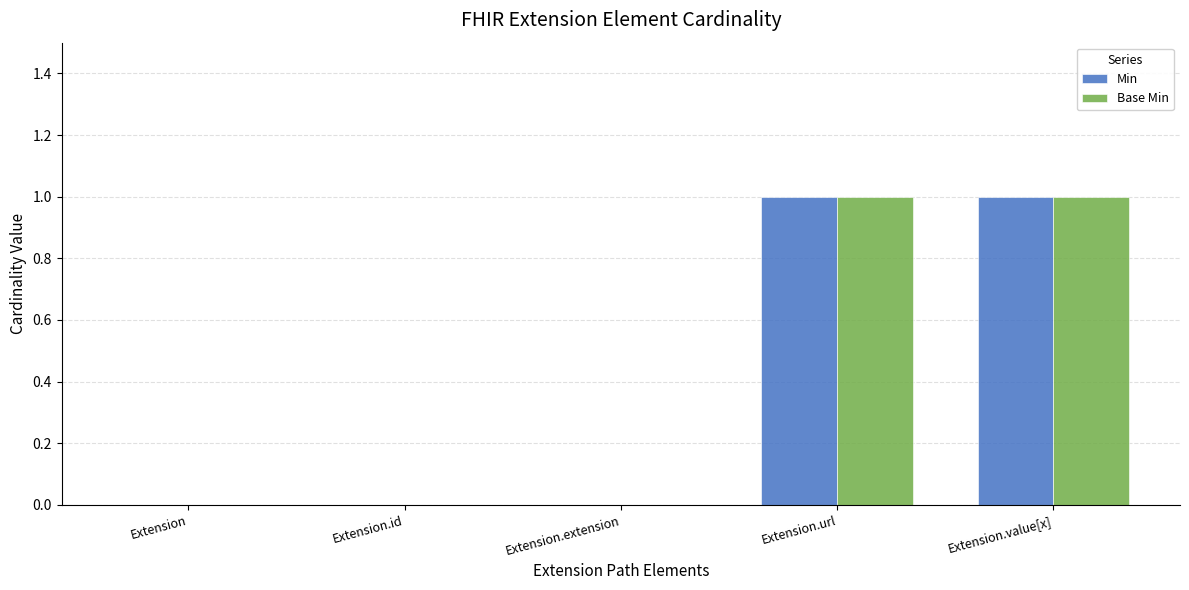

Is it true that Min equals 0 at Extension.url?

False